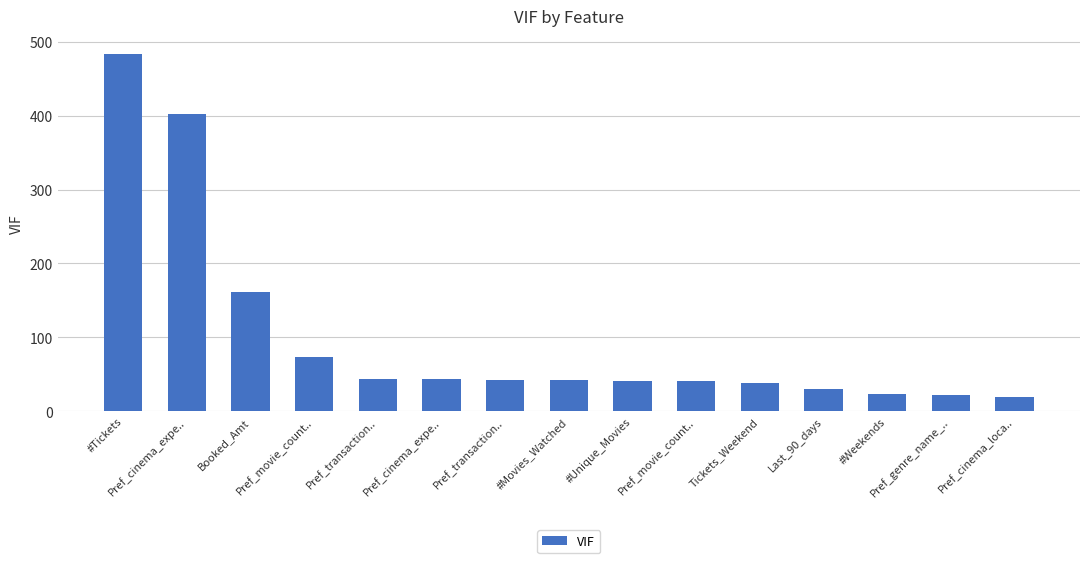

What is the label of the 8th bar from the right?

#Movies_Watched